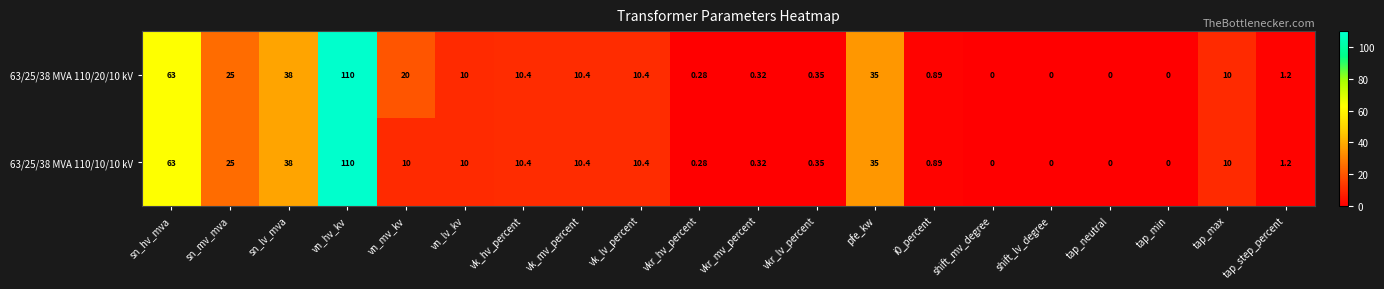

Is the value of 63/25/38 MVA 110/20/10 kV at tap_step_percent greater than the value of 63/25/38 MVA 110/10/10 kV at vk_mv_percent?

No